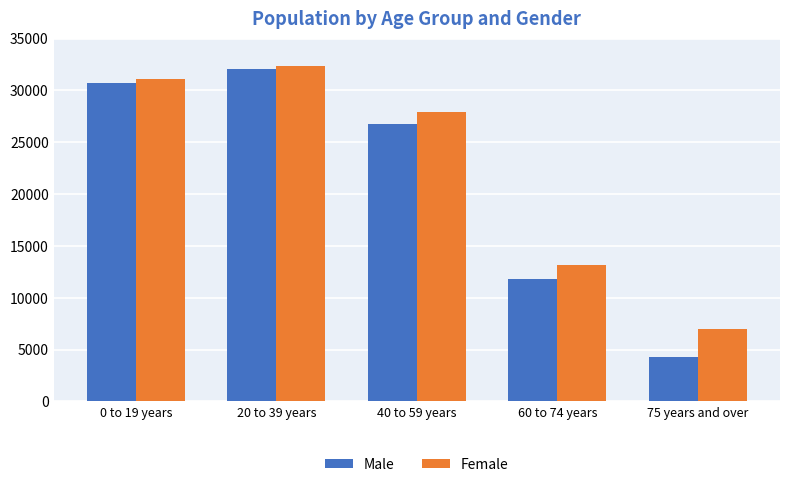

Which label corresponds to the smallest value in the chart?

75 years and over